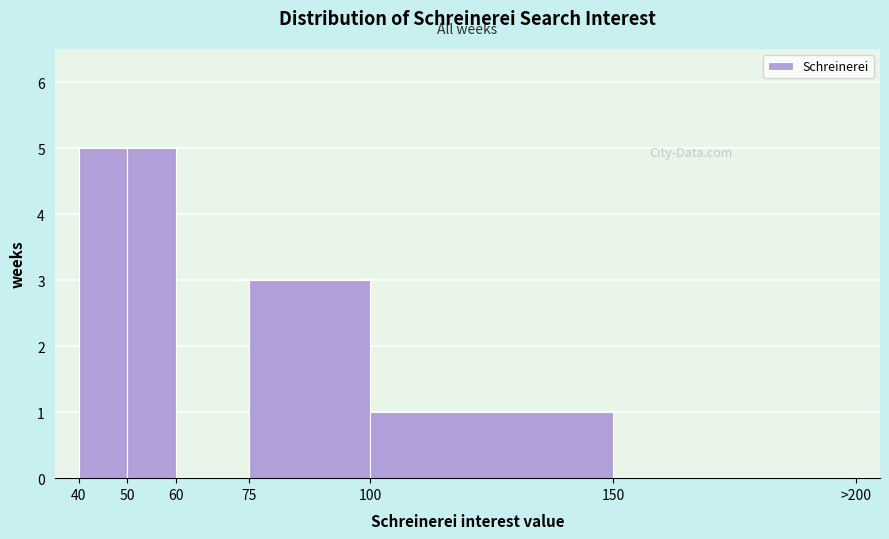

Reading left to right, transcribe all the data shown in this chart.

40=5	50=5	60=0	75=3	100=1	150=0